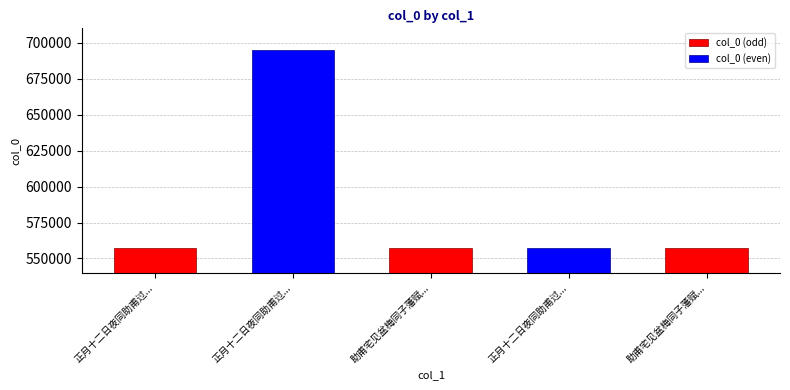

What is the ratio of the value at 正月十二日夜同助甫过李子藩赋二首得湖西二字 to the value at 正月十二日夜同助甫过李子藩赋二首得湖西二字 其二?

1.2